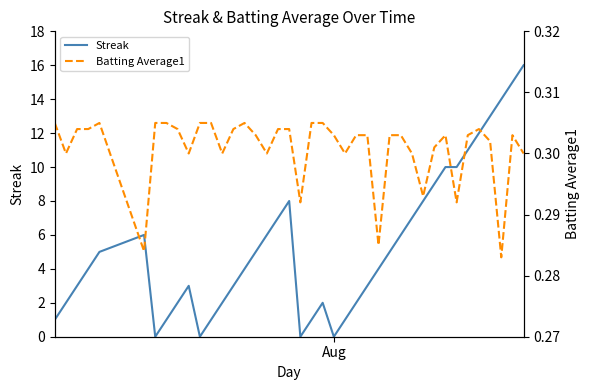

Which series has the largest total across all categories?

Streak